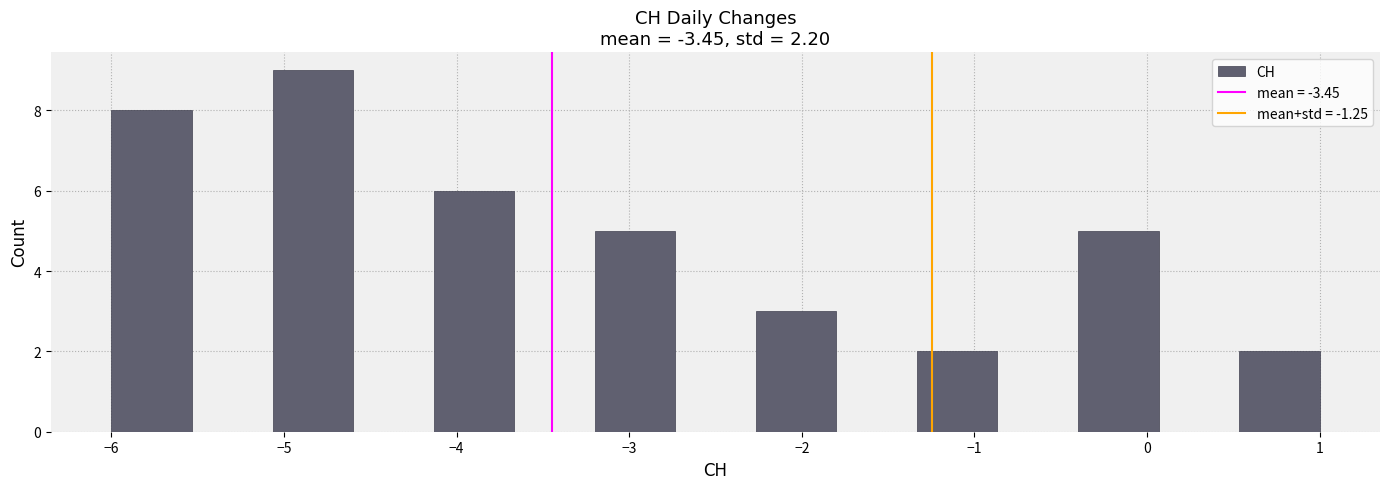

Reading left to right, list every bar in this chart as the range it spans on the x-axis followed by its height. Neither the bar edges nor the heights are printed on the chart, so give them approximately, as read against the axes.

-6.0 to -5.5: 8
-5.5 to -5.1: 0
-5.1 to -4.6: 9
-4.6 to -4.1: 0
-4.1 to -3.7: 6
-3.7 to -3.2: 0
-3.2 to -2.7: 5
-2.7 to -2.3: 0
-2.3 to -1.8: 3
-1.8 to -1.3: 0
-1.3 to -0.9: 2
-0.9 to -0.4: 0
-0.4 to 0.1: 5
0.1 to 0.5: 0
0.5 to 1.0: 2